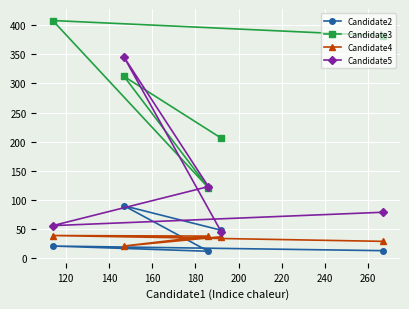

At how many categories does at least one series exceed 158?

4